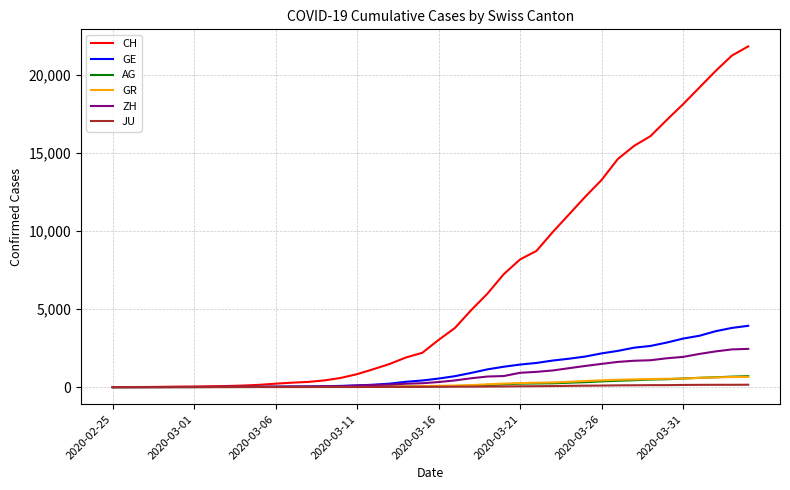

What is the greatest value displayed?

21827